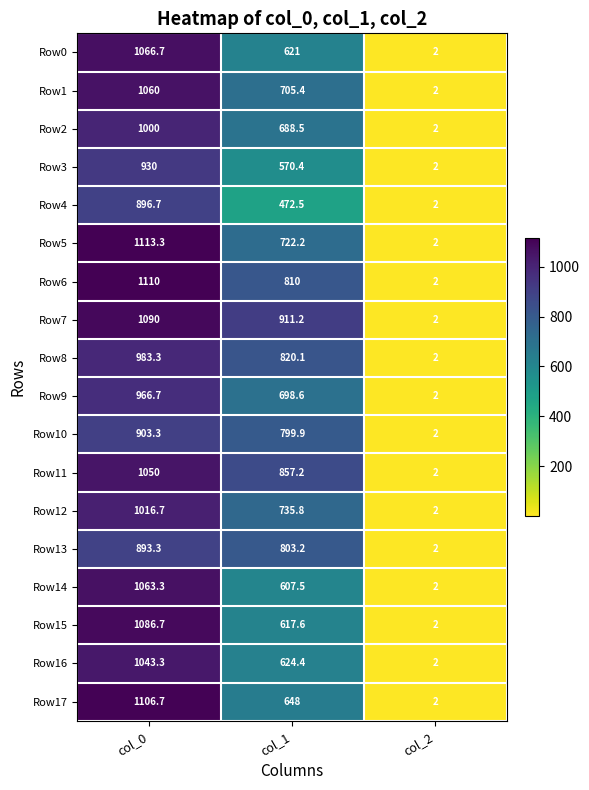

The value of Row9 at col_1 is 698.6. True or false?

True